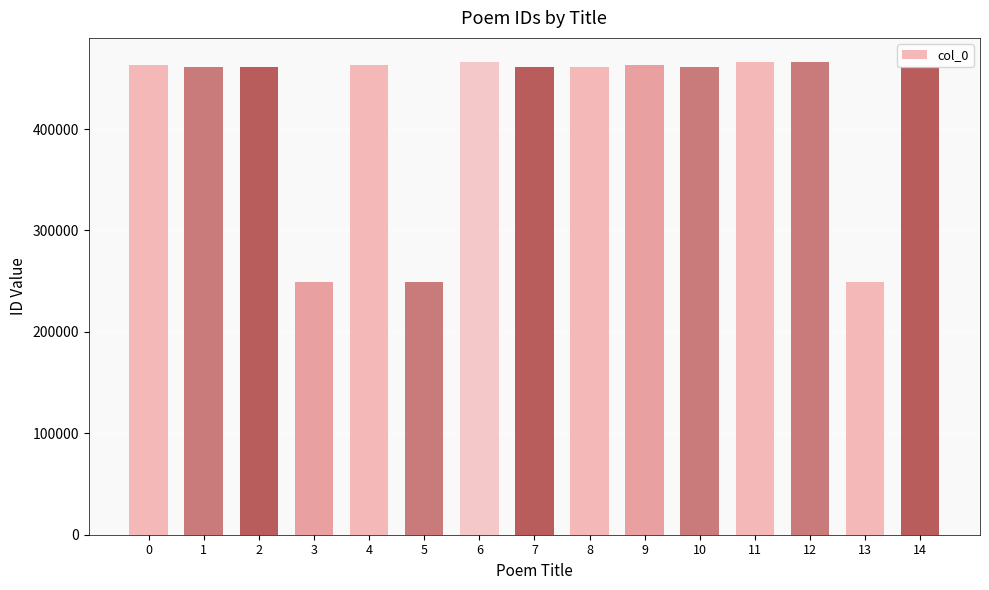

What is the difference between the maximum and minimum values?

217812